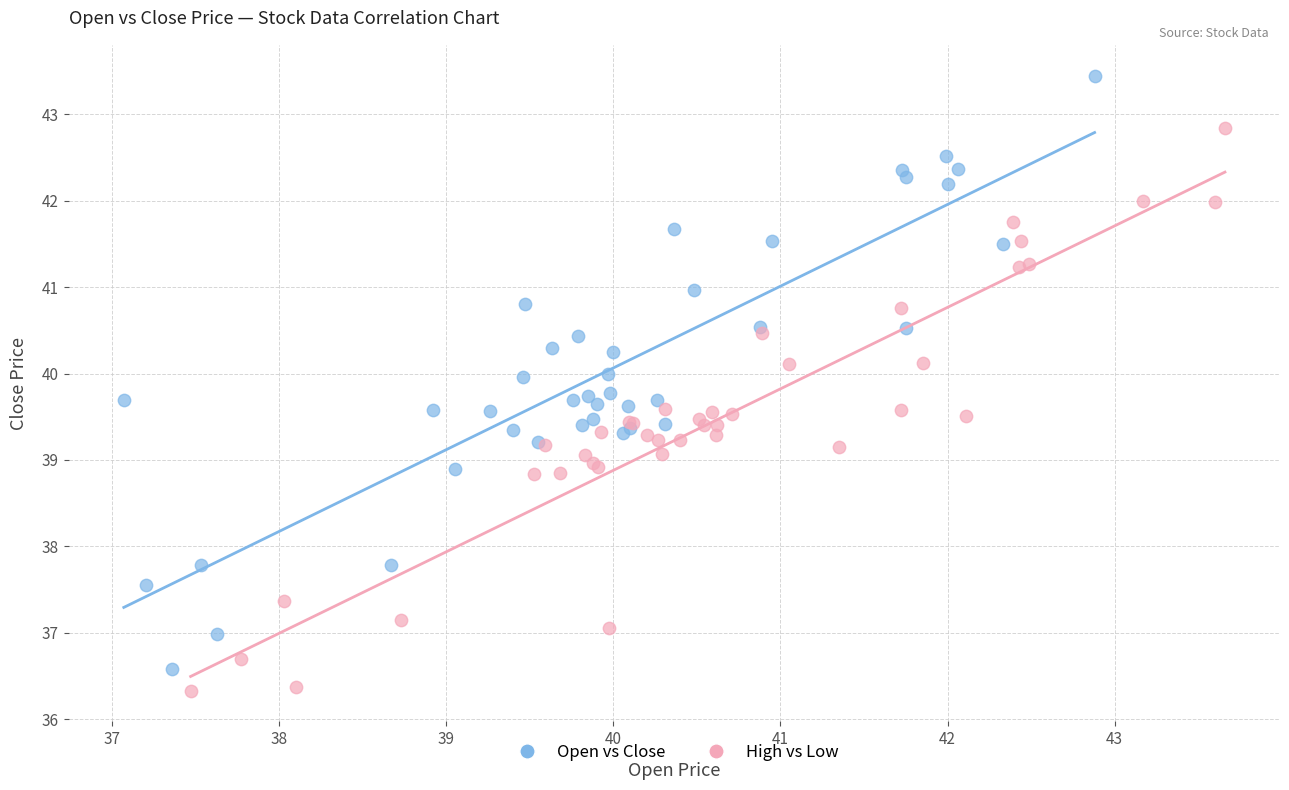

Which series has the largest Y range (max minus min)?

Open vs Close